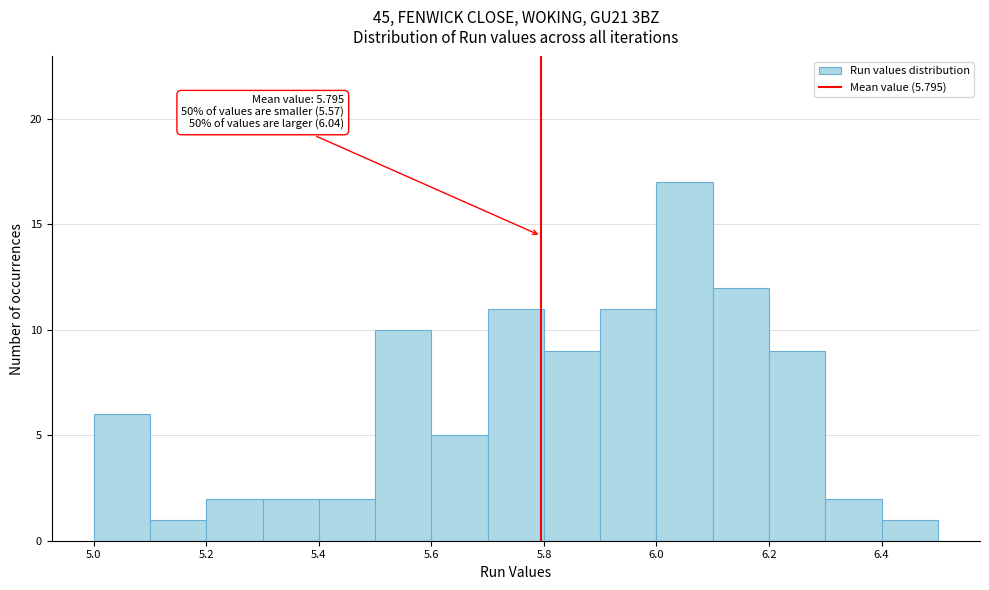

Which range on the x-axis has the tallest bar?

6.0 to 6.1